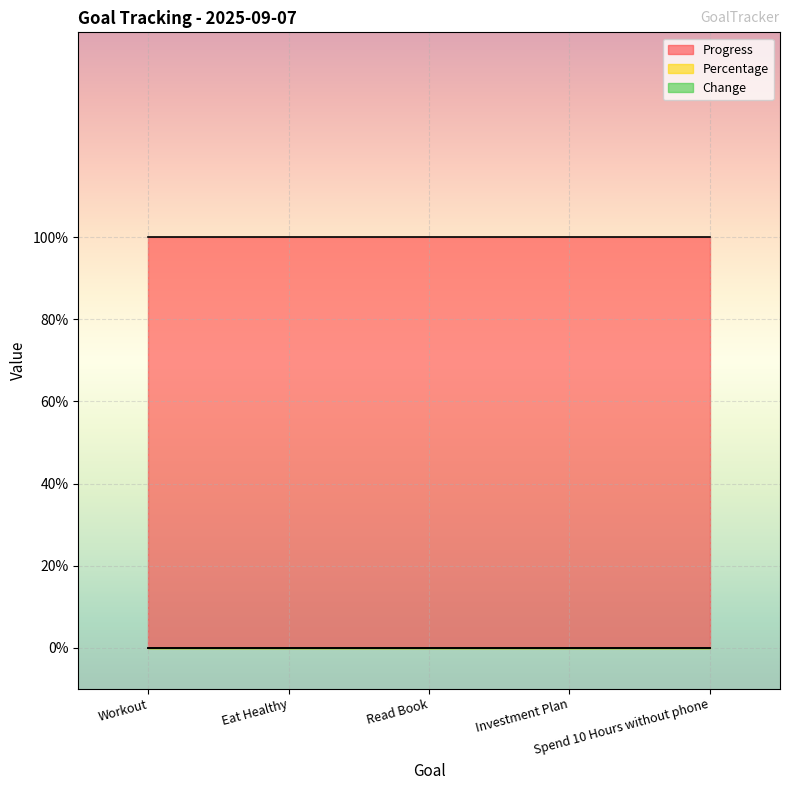

True or false: Progress and Change cross at least once.

False